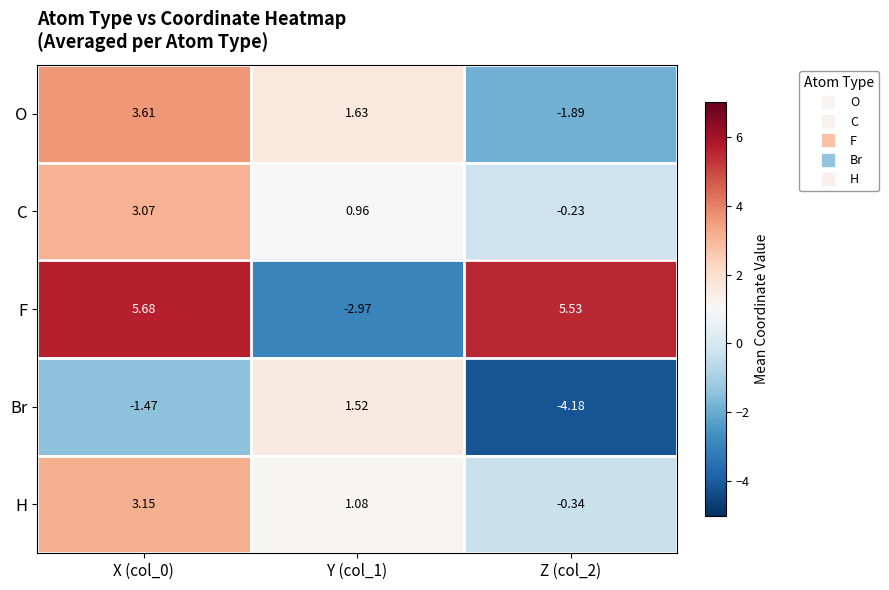

Rank the series at X (col_0) from lowest to highest value.

Br, C, H, O, F